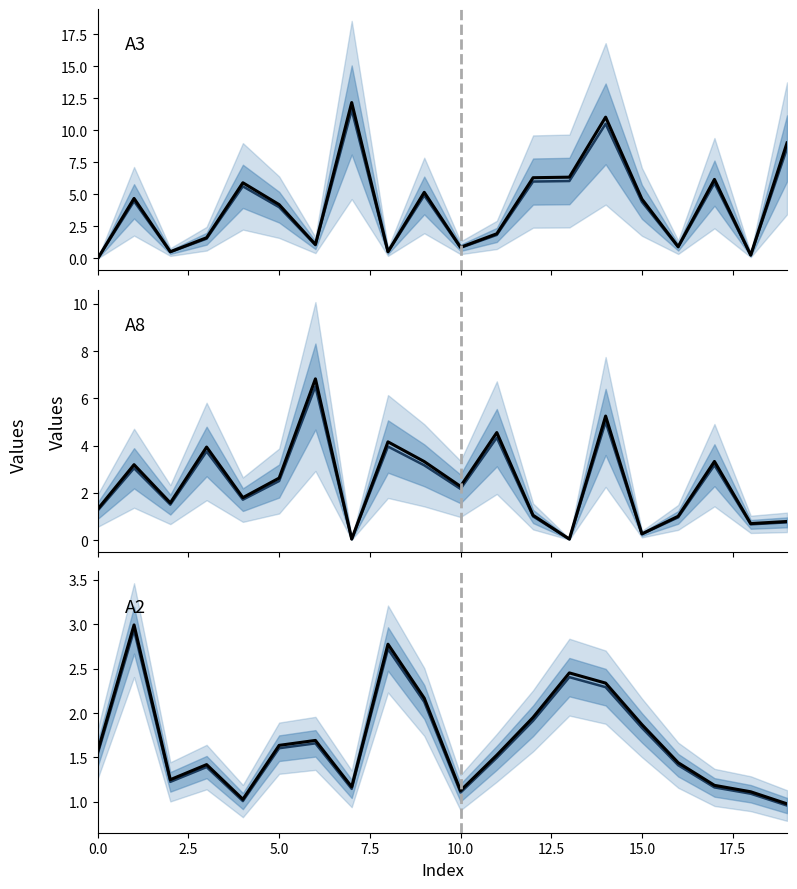

Which series changed the most between 0.0 and 18?

A8 historical